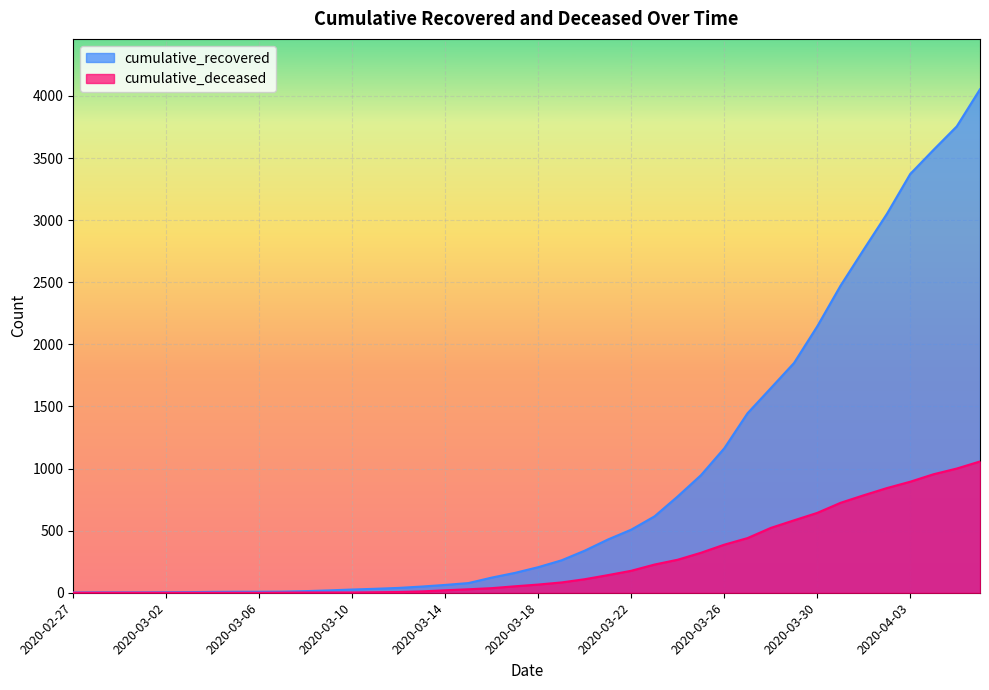

The cumulative_recovered series shows 237 at 2020-03-17. True or false?

False